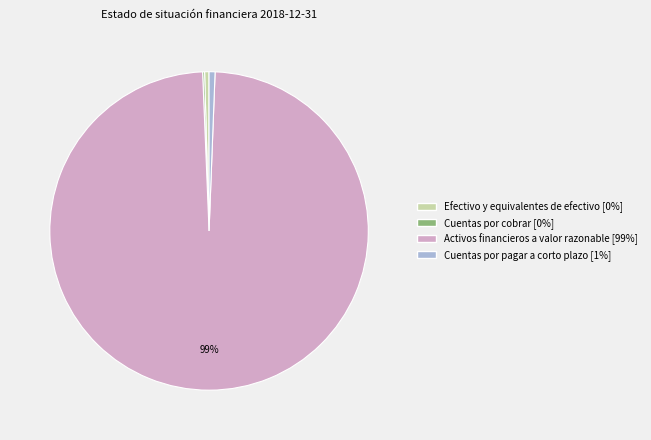

To the nearest percent, what percentage of the pie is Cuentas por pagar a corto plazo?

1%